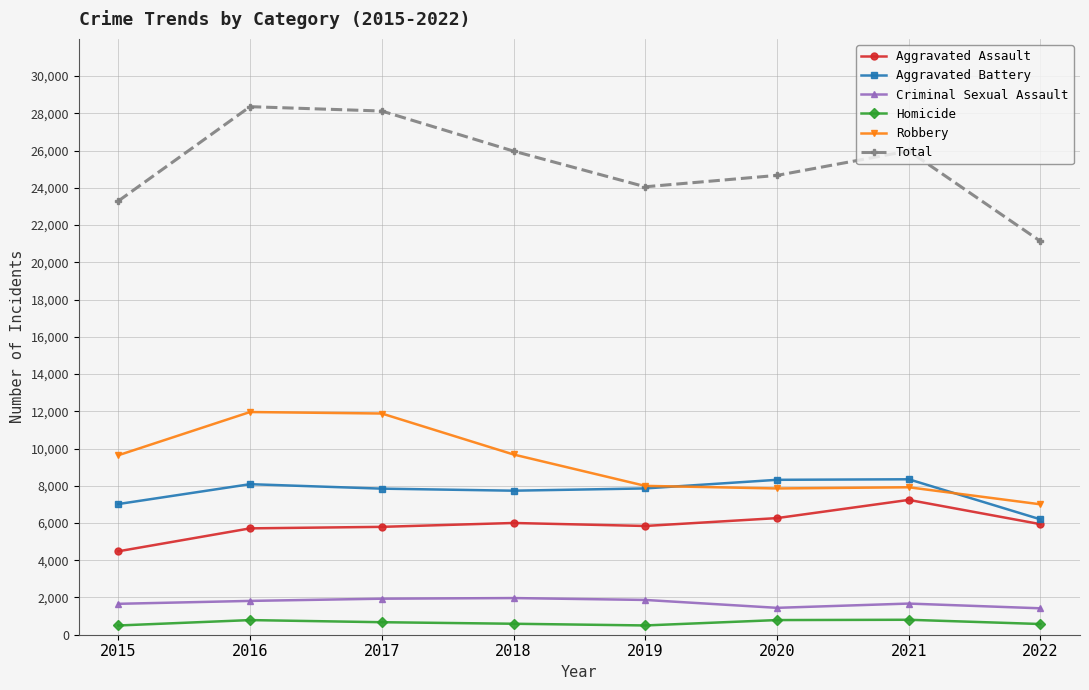

In Total, how many points are lower than both neighbors (excluding endpoints)?

1